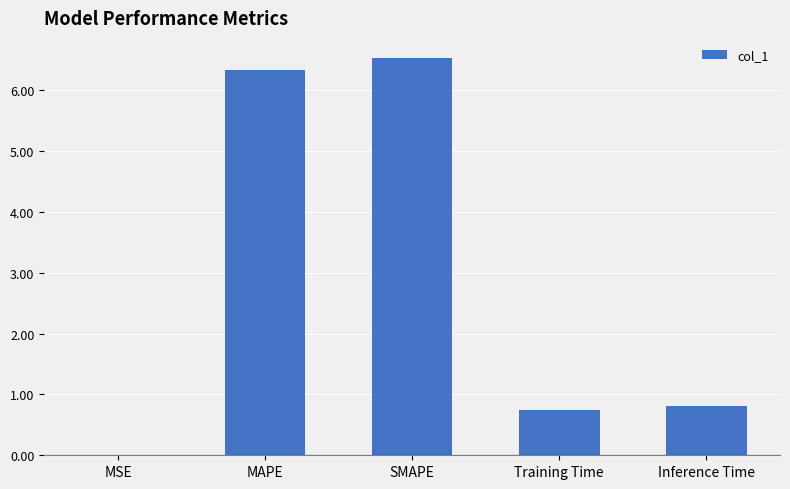

Are the bars grouped side by side (vs. stacked)?

No